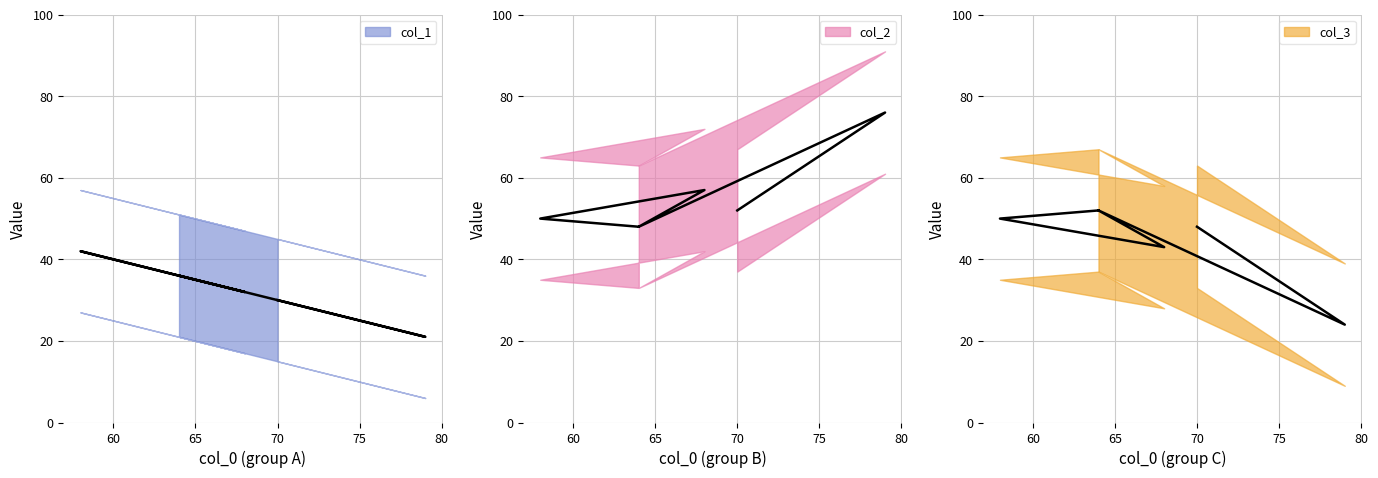

True or false: col_1 and col_2 intersect in this chart.

False